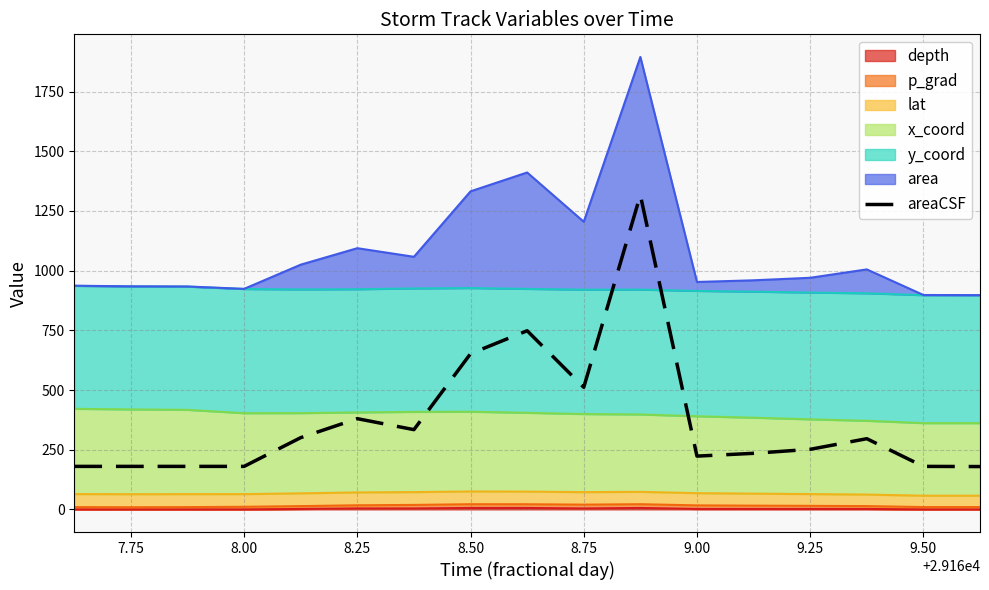

How many values are below 251?

8